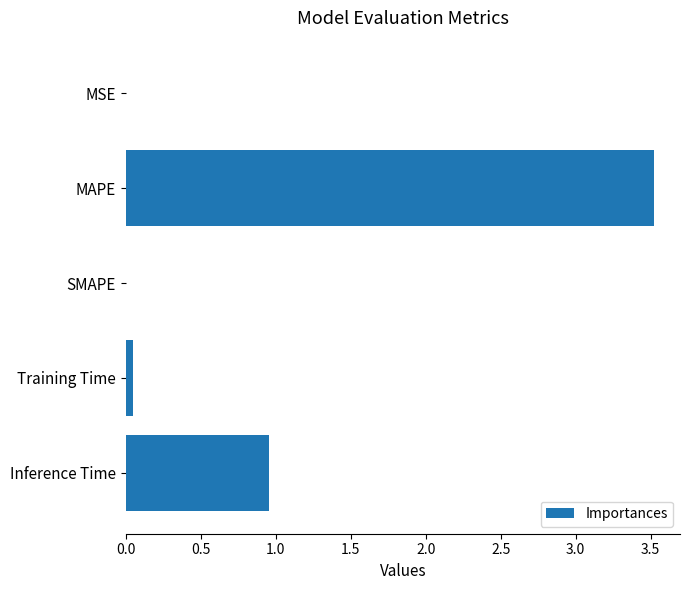

True or false: the data shows 0.0 at MSE.

True